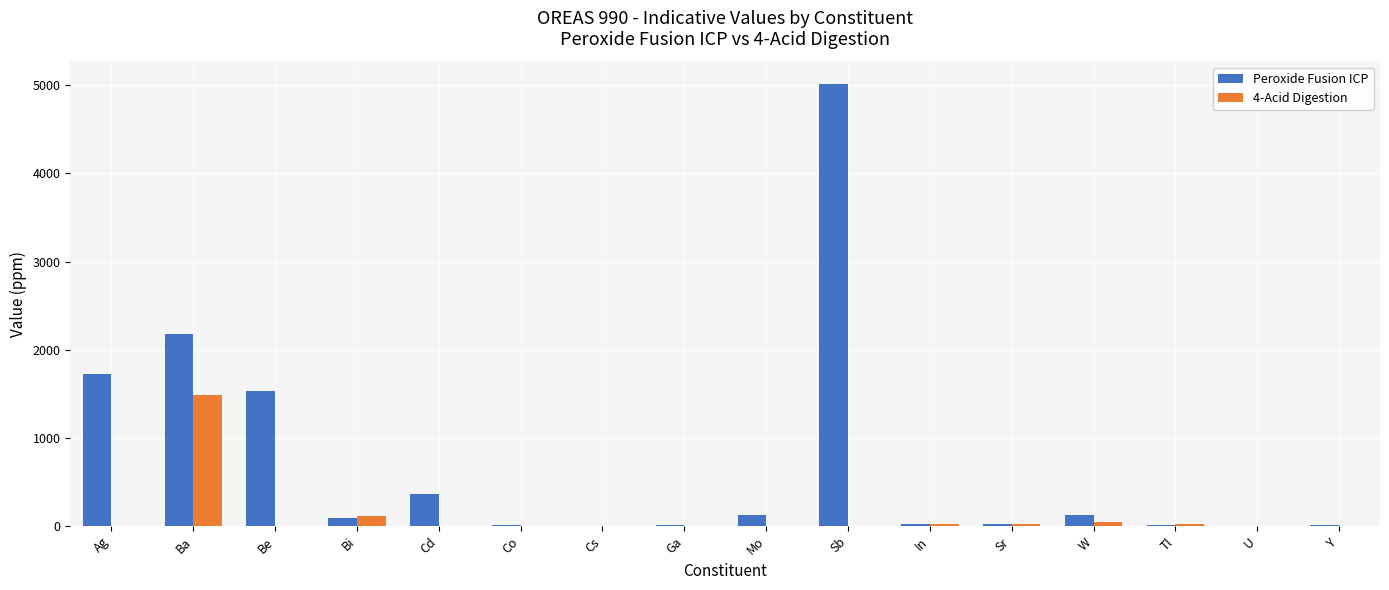

What are all the series names shown in the legend?

Peroxide Fusion ICP, 4-Acid Digestion